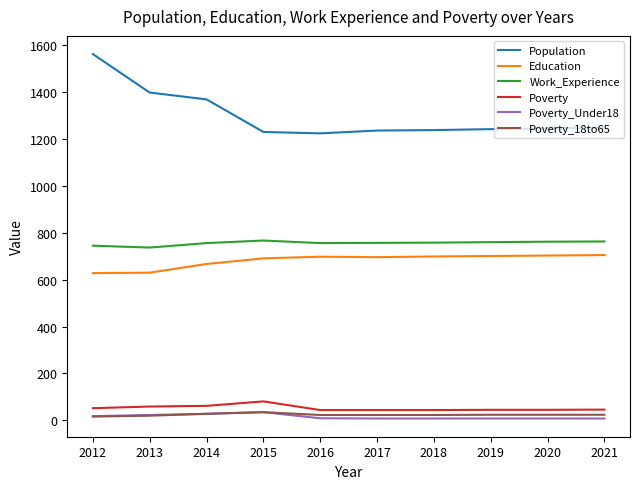

True or false: Poverty and Poverty_18to65 cross at least once.

False